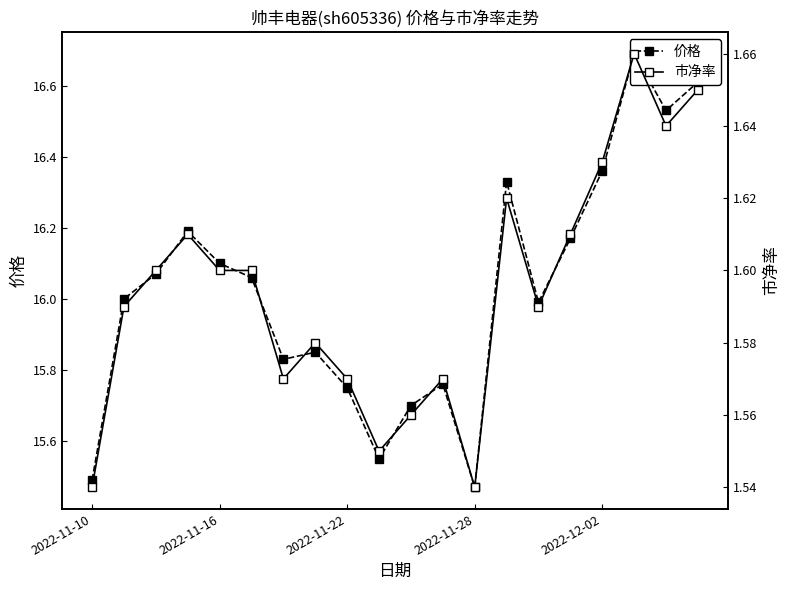

How many 市净率 values are between 1 and 2?

20